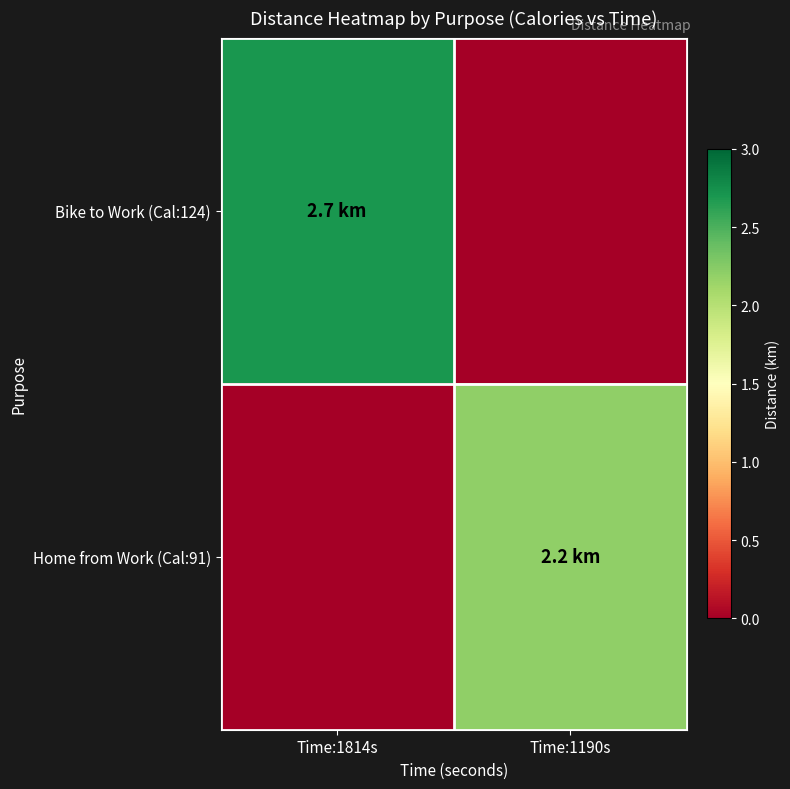

At how many categories does at least one series exceed 1?

2